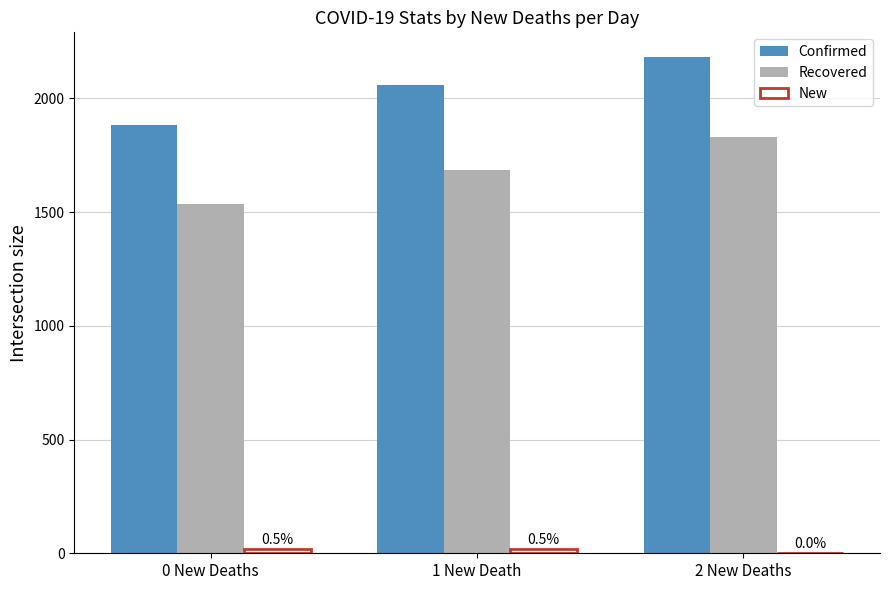

Does the chart contain stacked bars?

No